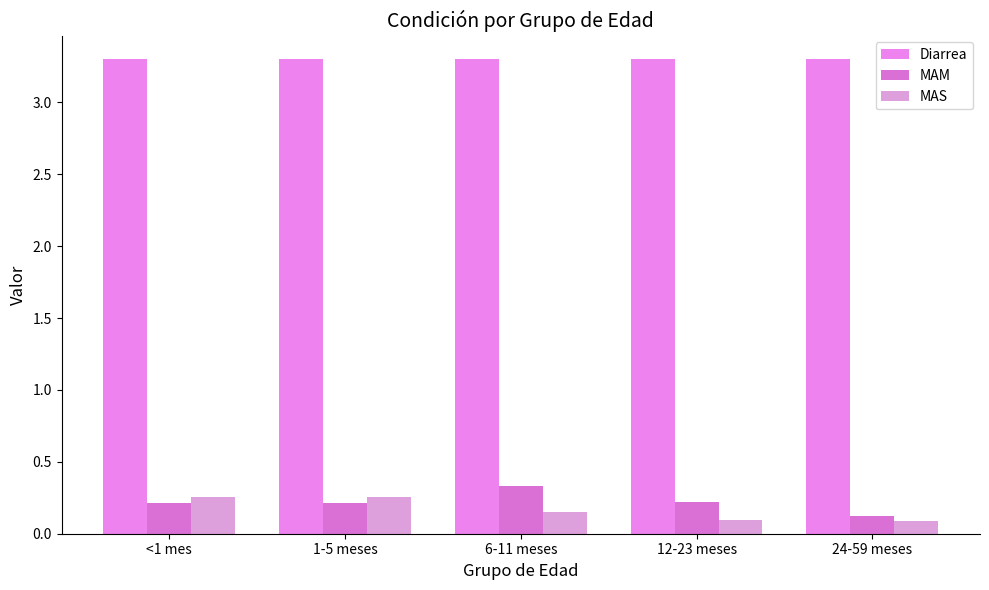

How many groups of bars are there?

5